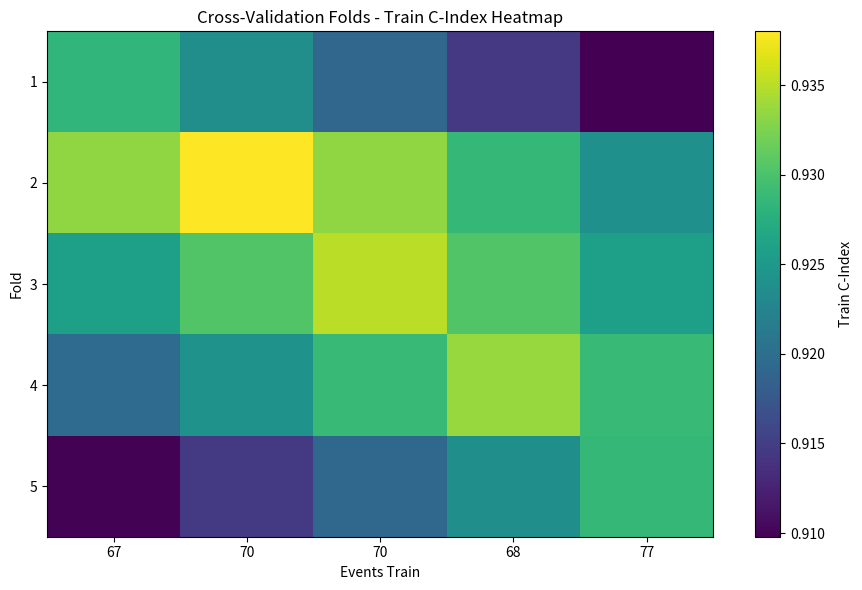

Which category has the lowest value across all series?

77